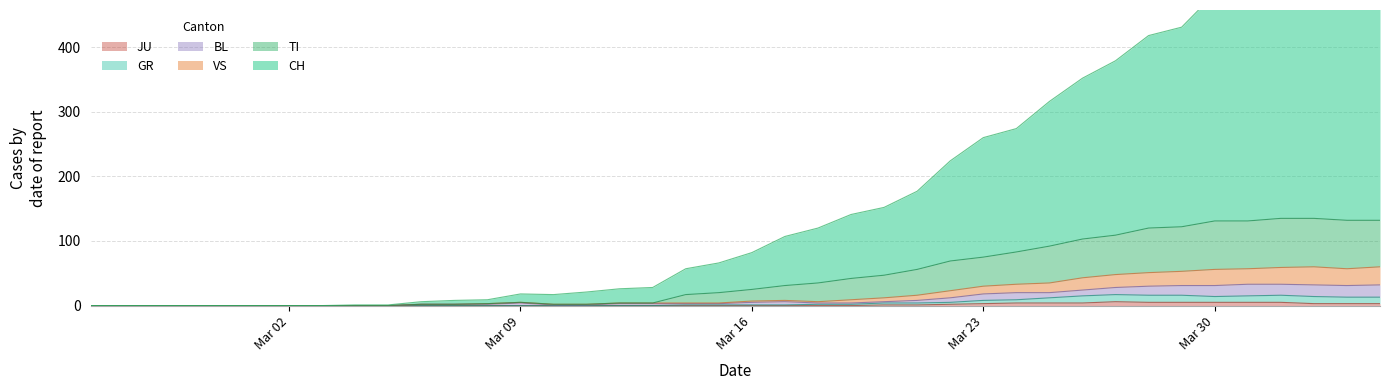

The CH series shows 10 at 10. True or false?

False